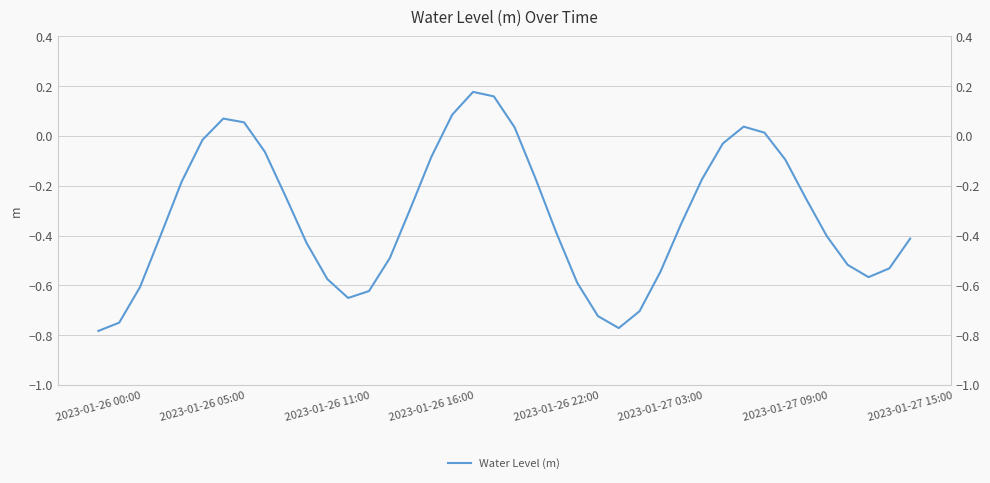

How many data points are above 0?

8